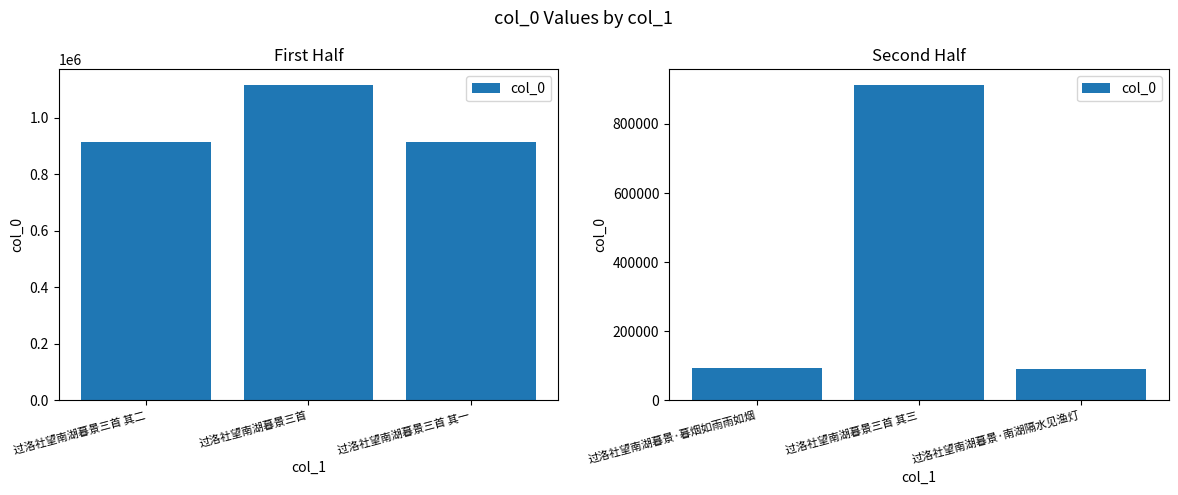

Where is the data nearest to the value 501668?

过洛社望南湖暮景·暮烟如雨雨如烟